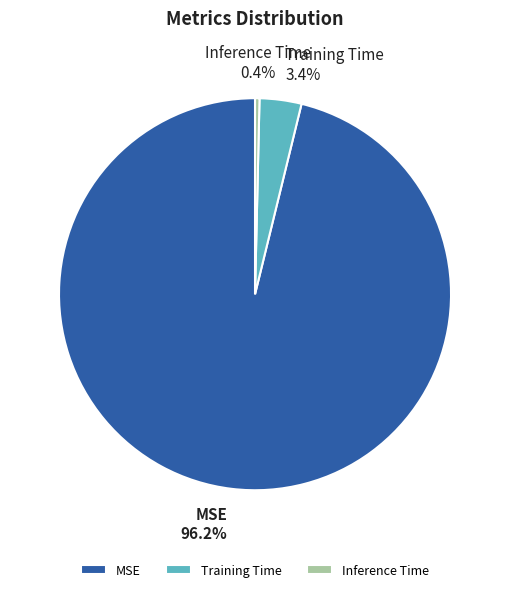

Rank the categories by value from lowest to highest.

Inference Time, Training Time, MSE